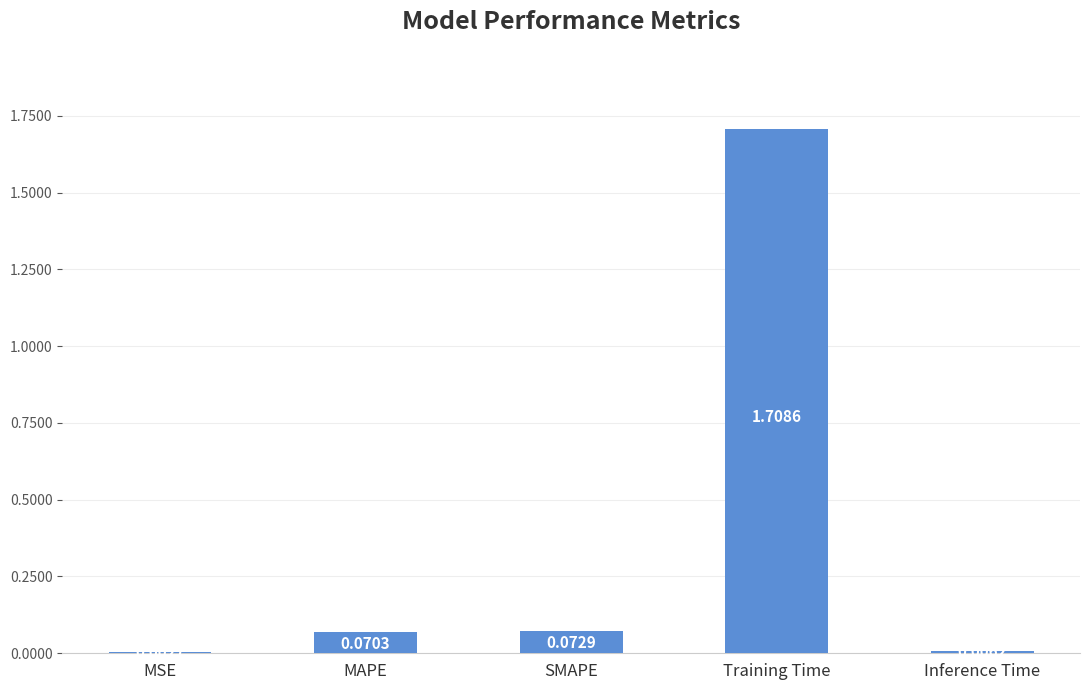

Which has a higher value, Inference Time or Training Time?

Training Time